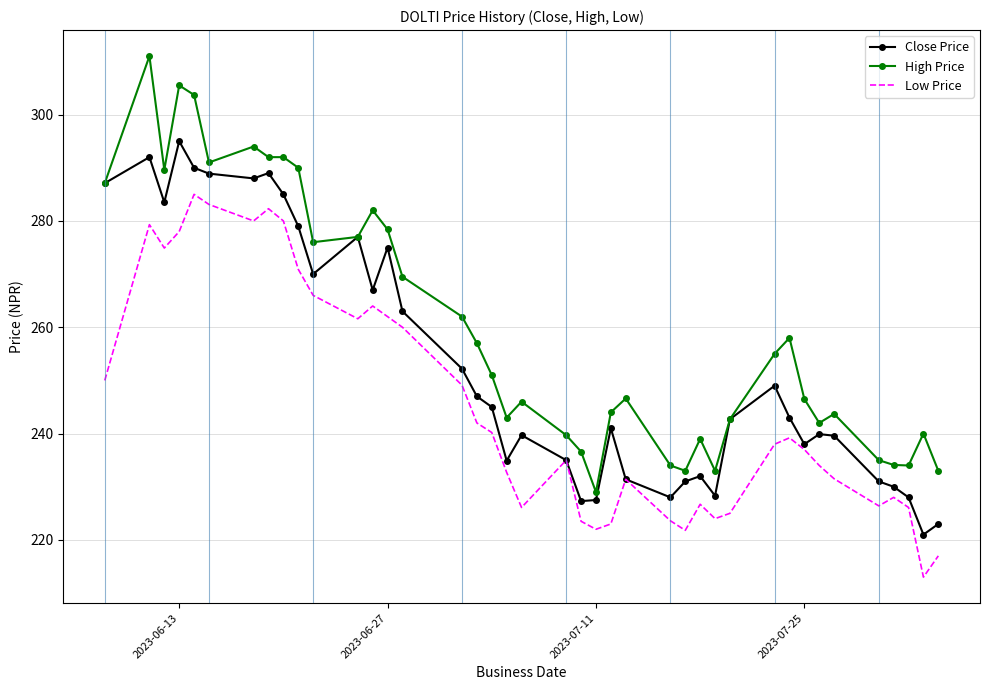

List the series in order of their overall mean, lowest first.

Low Price, Close Price, High Price